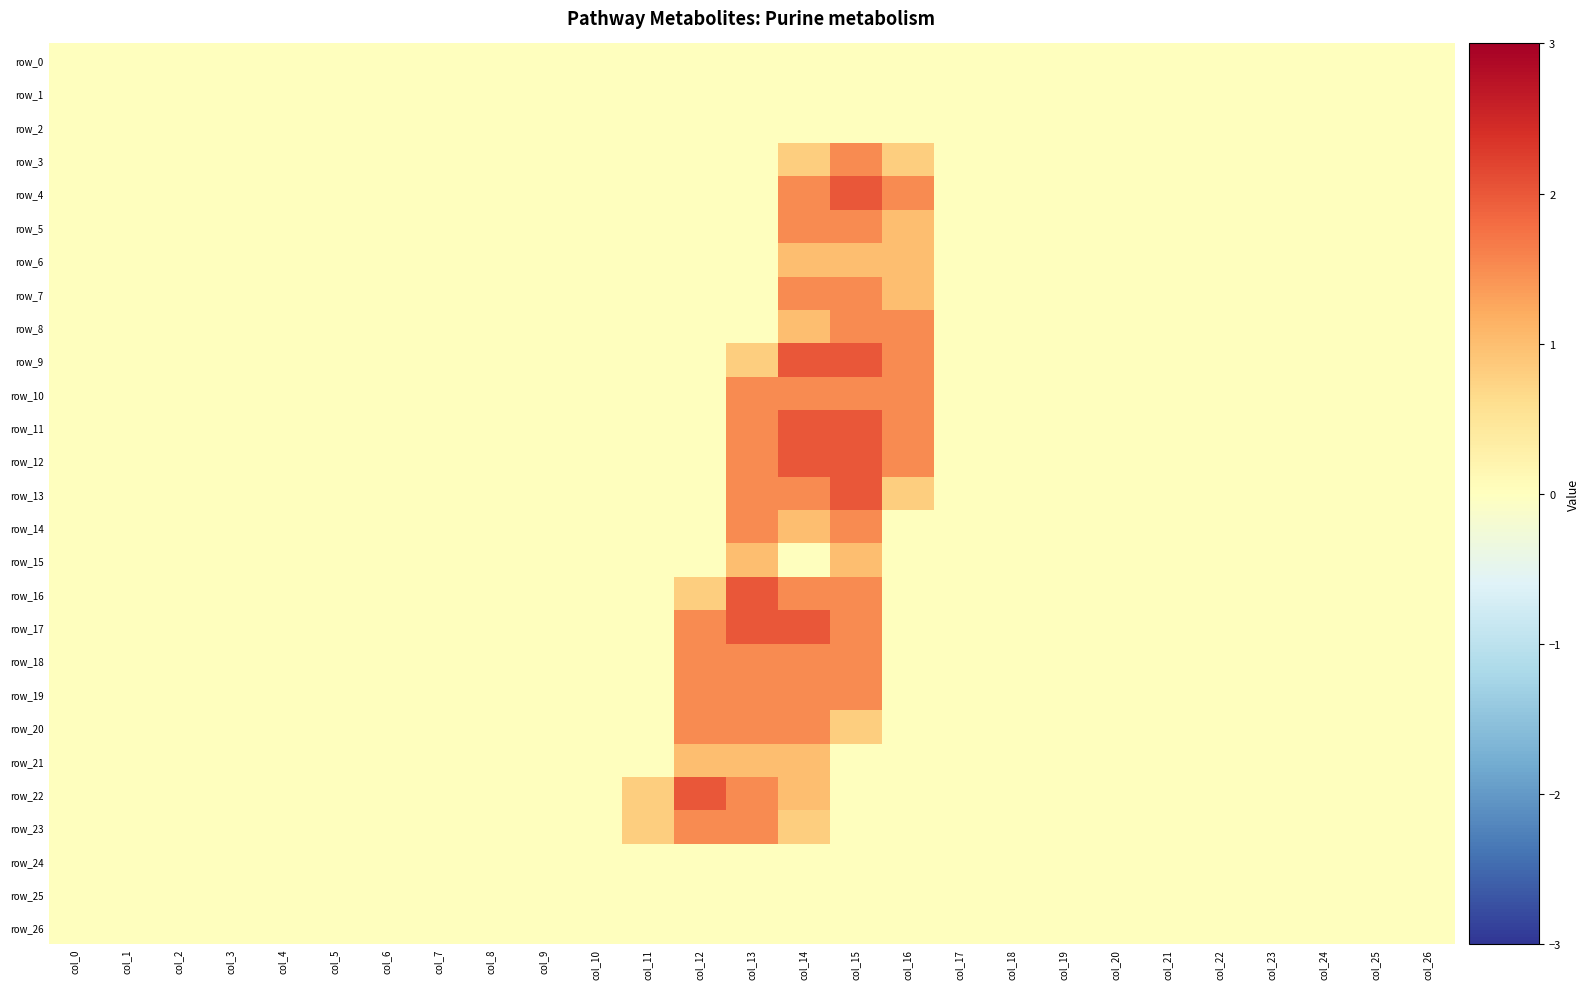

How many positive values does the row_19 series have?

4